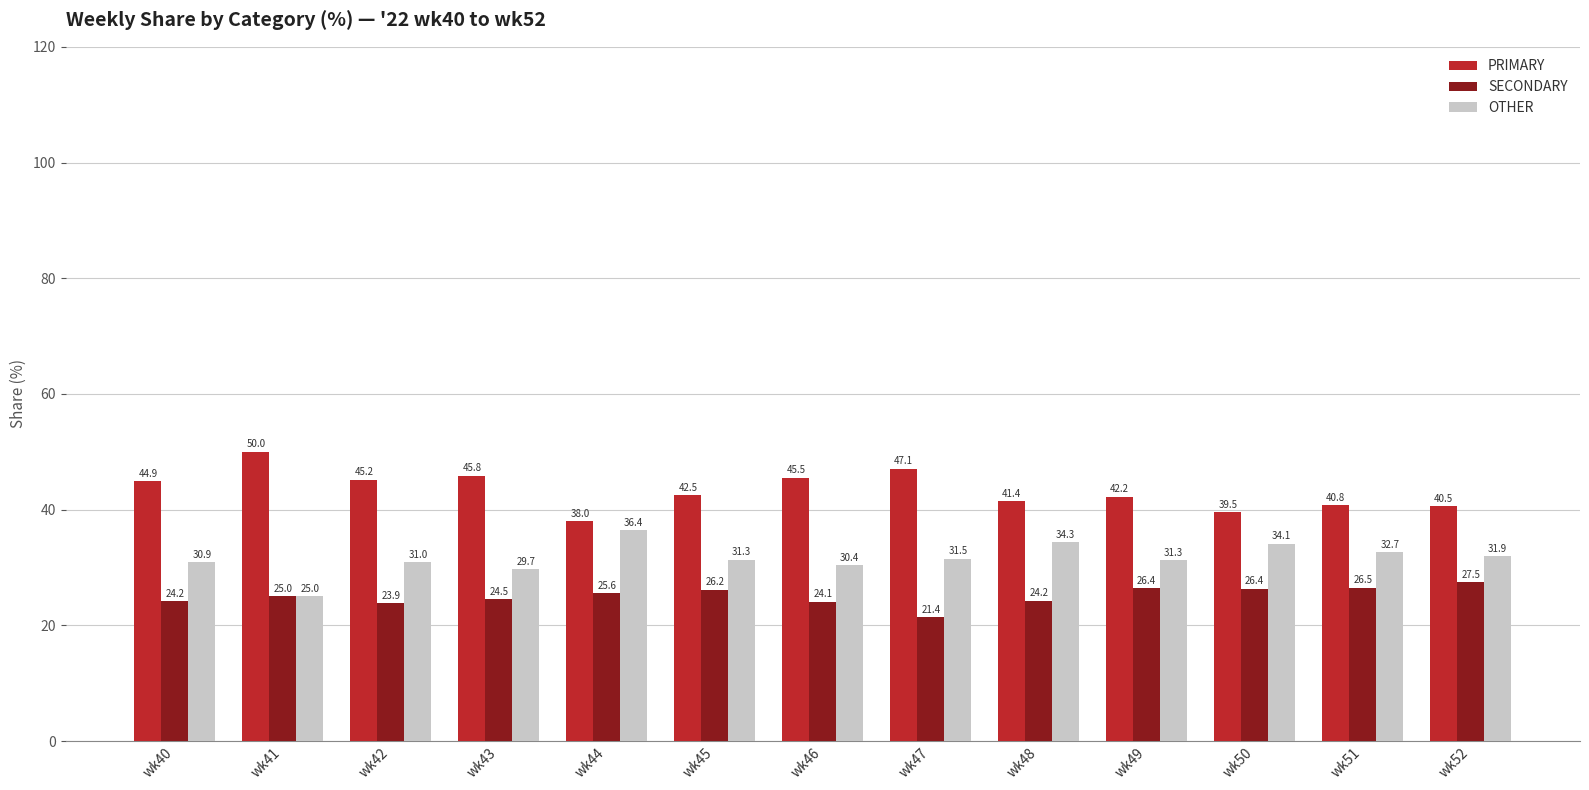

How many data points in SECONDARY are less than 25?

6